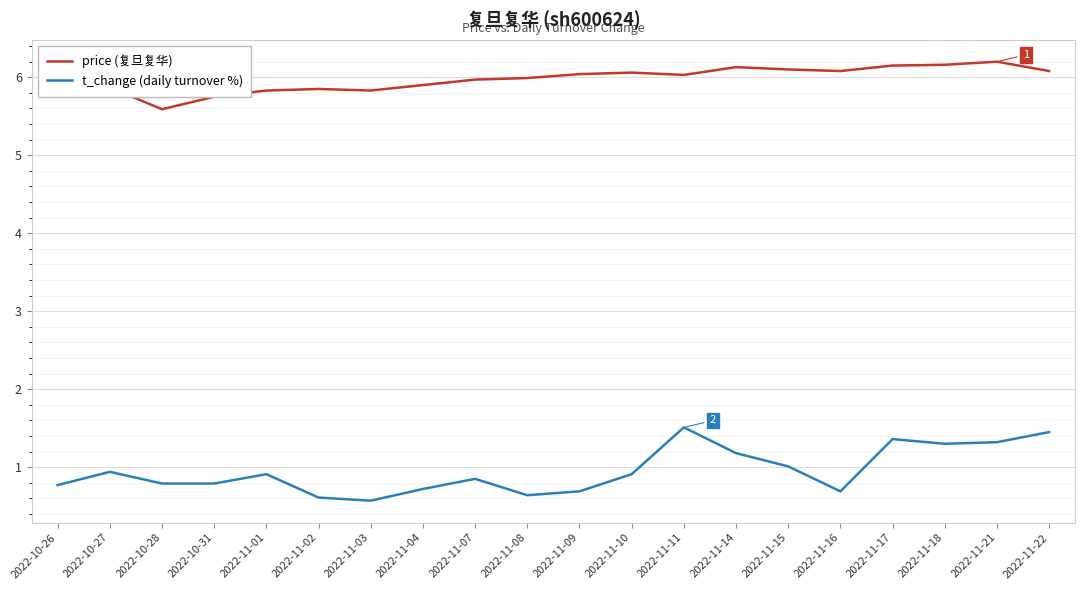

At which label does price (复旦复华) reach its minimum?

2022-10-28